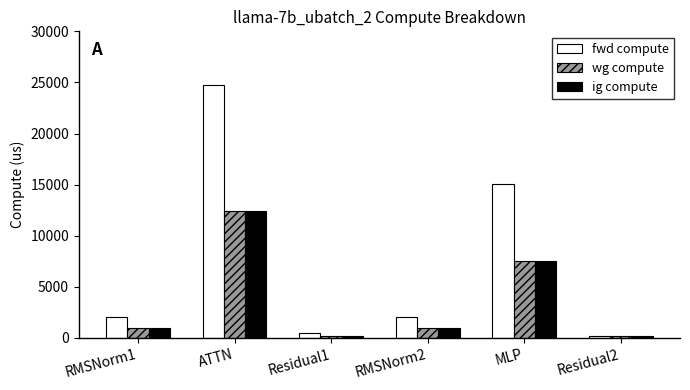

What is the sum of all fwd compute values?

44511.8